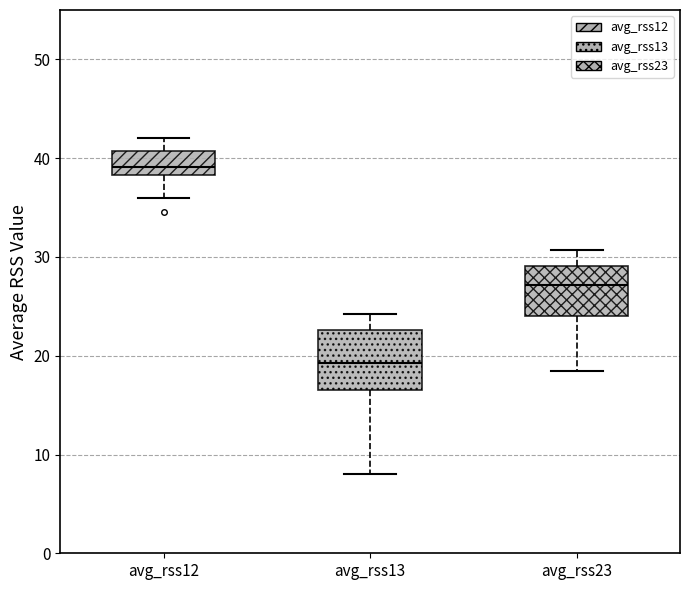

Reading left to right, read every box against the y-axis: the position of its median line, the range the box covers, and the ends of its whiskers. The values are not printed on the chart, so give them approximately, as read against the axis.

avg_rss12: median 39, box 38 to 41, whiskers 36 to 42
avg_rss13: median 19, box 17 to 23, whiskers 8 to 24
avg_rss23: median 27, box 24 to 29, whiskers 19 to 31